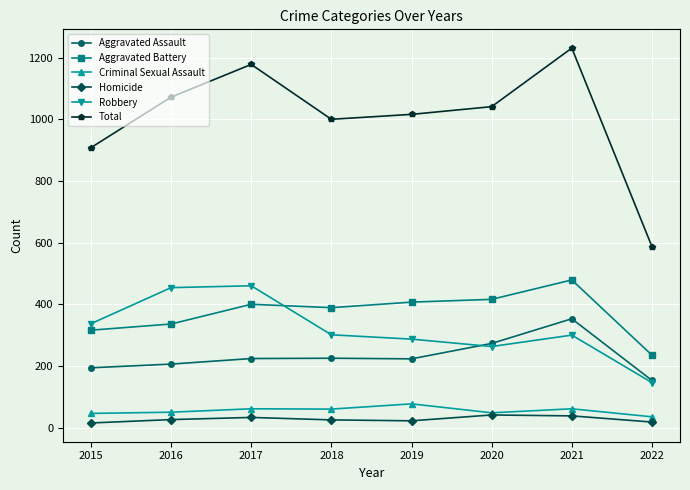

At which label does Criminal Sexual Assault first exceed 60?

2017